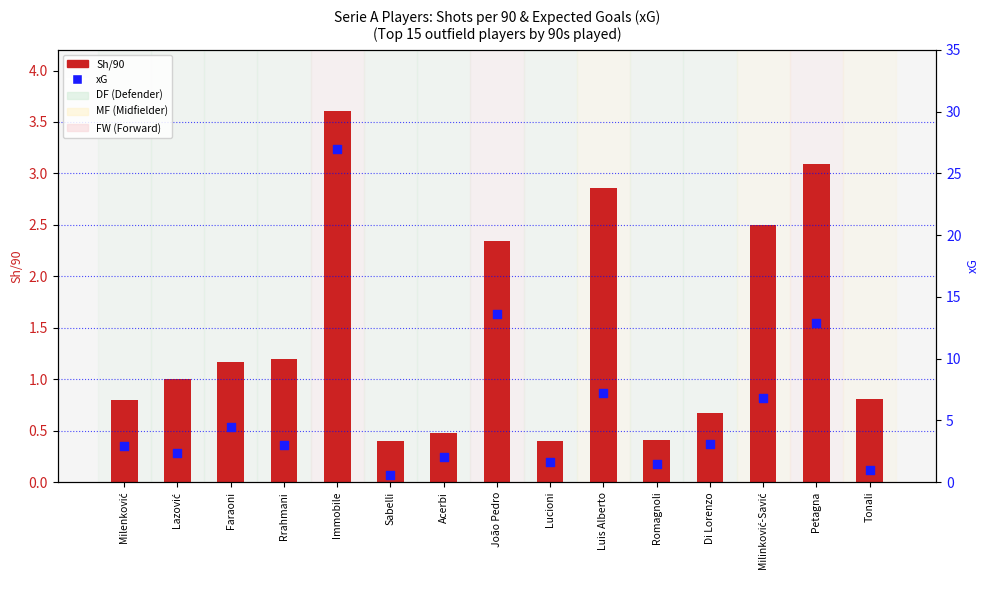

Which series has the largest total across all categories?

xG